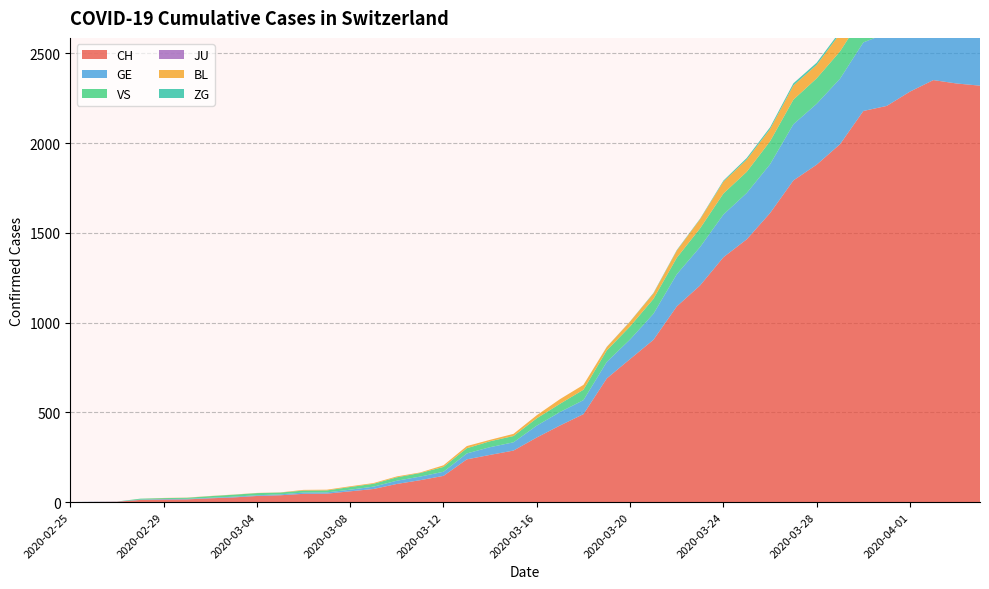

Reading left to right, extract all data points from this chart.

CH: 0	1	2	12	14	15	21	26	34	38	46	47	60	73	101	122	146	238	263	287	360	427	490	689	797	904	1090	1207	1364	1464	1610	1792	1880	1994	2179	2207	2287	2351	2332	2320
GE: 0	1	1	2	3	3	3	4	4	5	7	7	9	13	18	20	23	33	43	46	66	75	78	92	109	145	179	214	238	258	272	313	339	365	382	405	406	424	424	421
VS: 0	0	0	5	5	6	9	11	12	10	11	11	15	16	19	20	27	29	33	35	41	46	58	64	73	83	92	104	117	118	128	137	142	152	152	151	145	145	145	148
JU: 0	0	0	0	0	0	0	0	0	0	0	0	0	0	0	0	0	0	0	0	0	0	0	0	0	0	0	0	0	0	0	0	0	0	0	0	0	0	0	0
BL: 0	0	0	0	1	1	1	1	1	1	4	4	4	4	5	3	9	12	8	12	17	26	27	19	27	30	40	51	66	68	68	79	75	99	86	88	86	81	82	73
ZG: 0	0	0	0	0	0	0	0	0	0	0	0	0	0	0	0	0	0	0	0	0	0	0	1	1	3	3	3	6	9	10	12	12	12	13	14	13	14	15	14